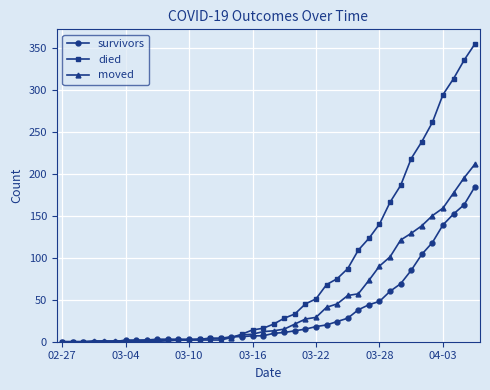

What is the maximum value shown in the chart?

354